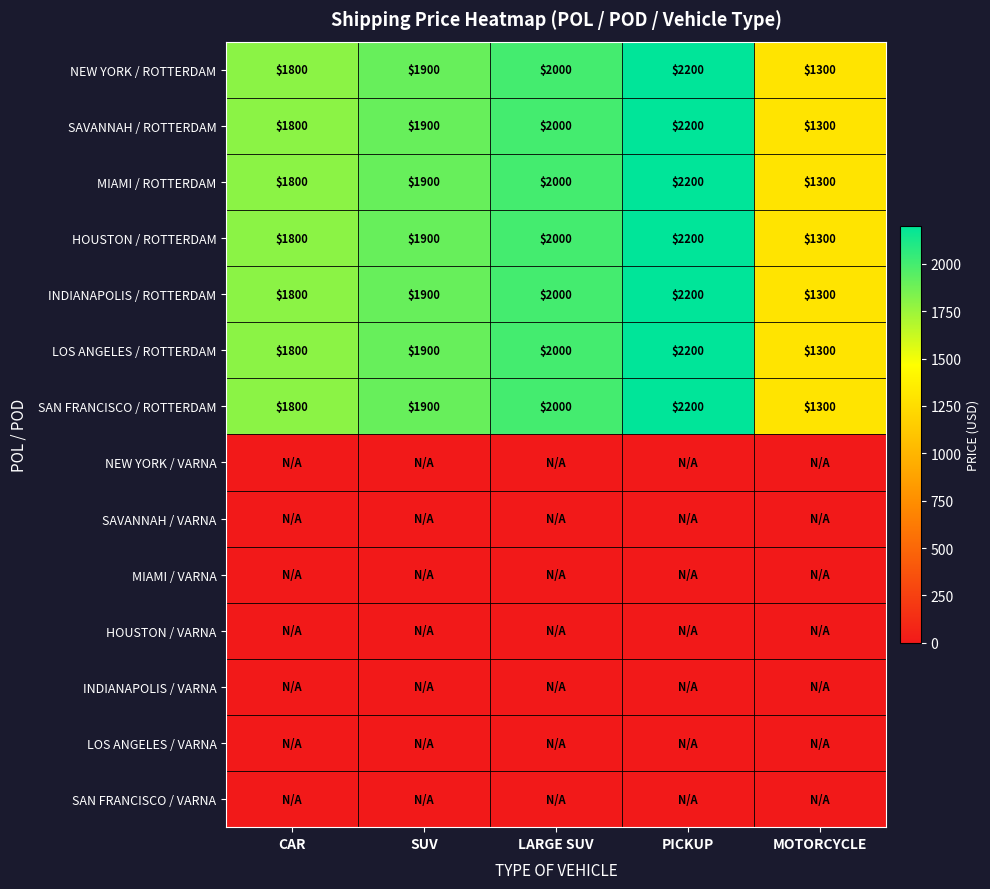

True or false: SAVANNAH / ROTTERDAM has a value of 1300 at MOTORCYCLE.

True